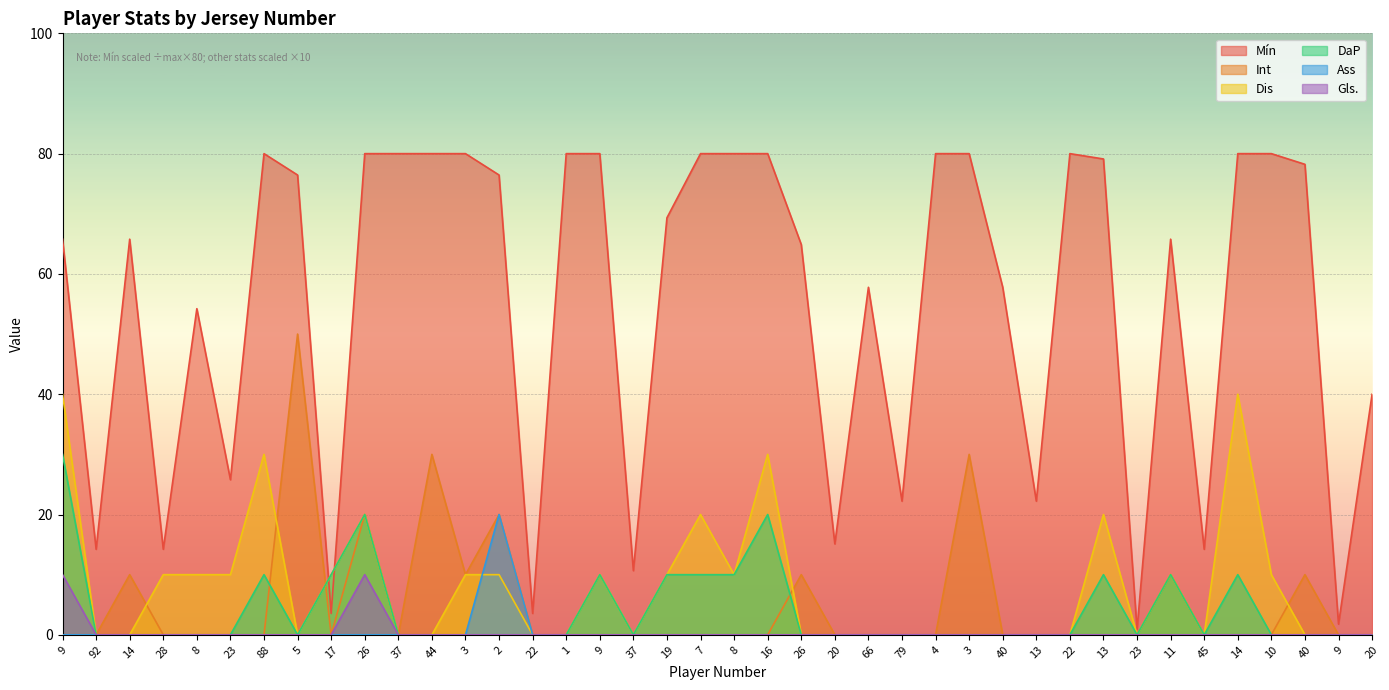

Count the number of data series in this chart.

6